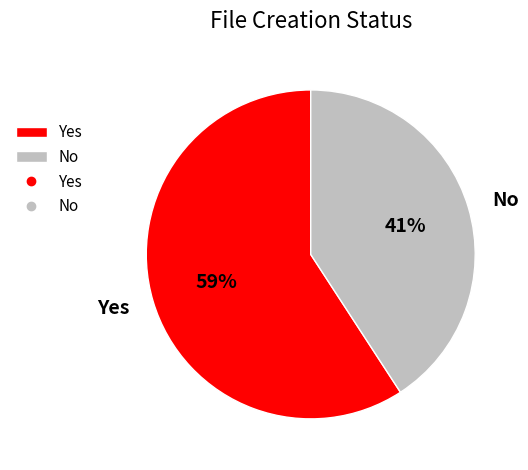

Is it true that Yes is 72% of the pie?

False